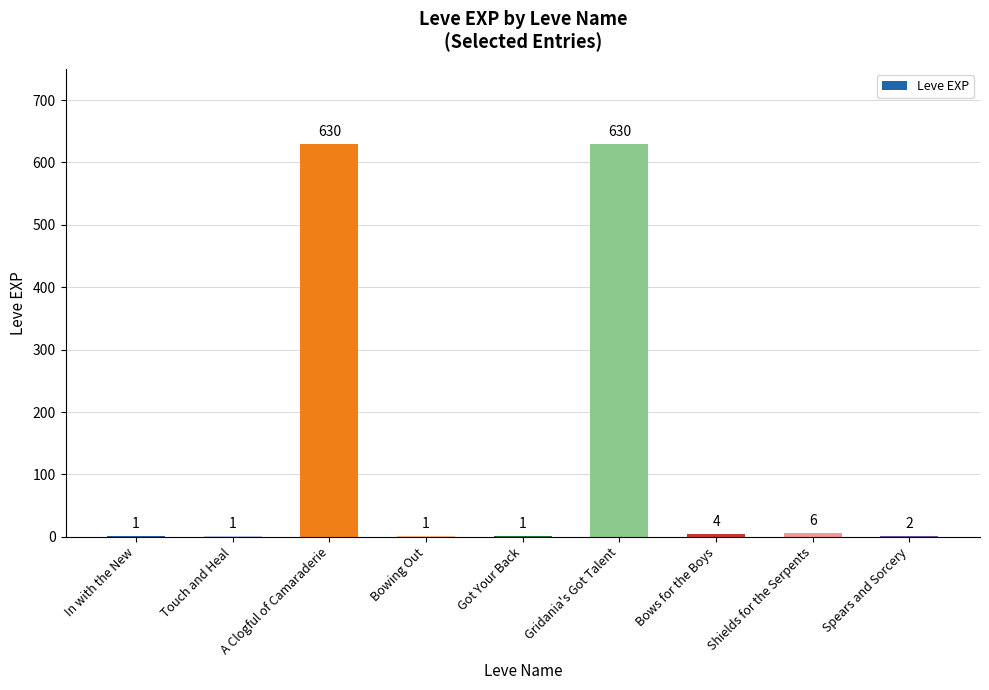

What is the greatest value displayed?

630